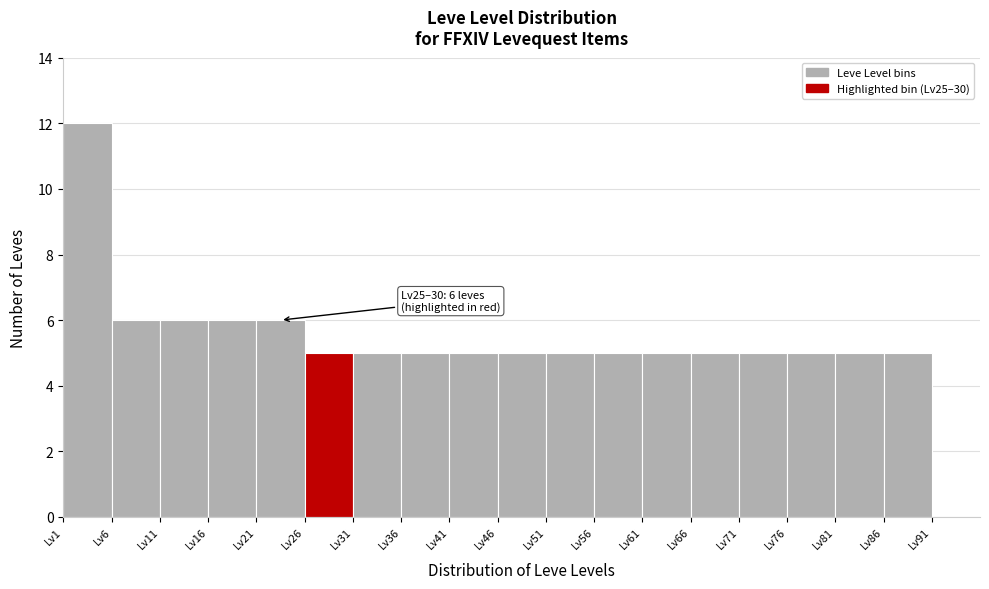

Over which range of the x-axis is the bar tallest?

1 to 6